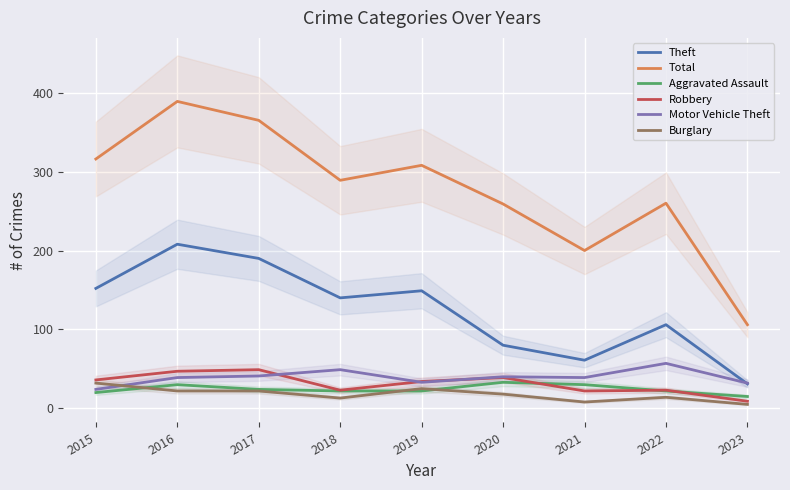

At which category is the sum across all series the highest?

2016